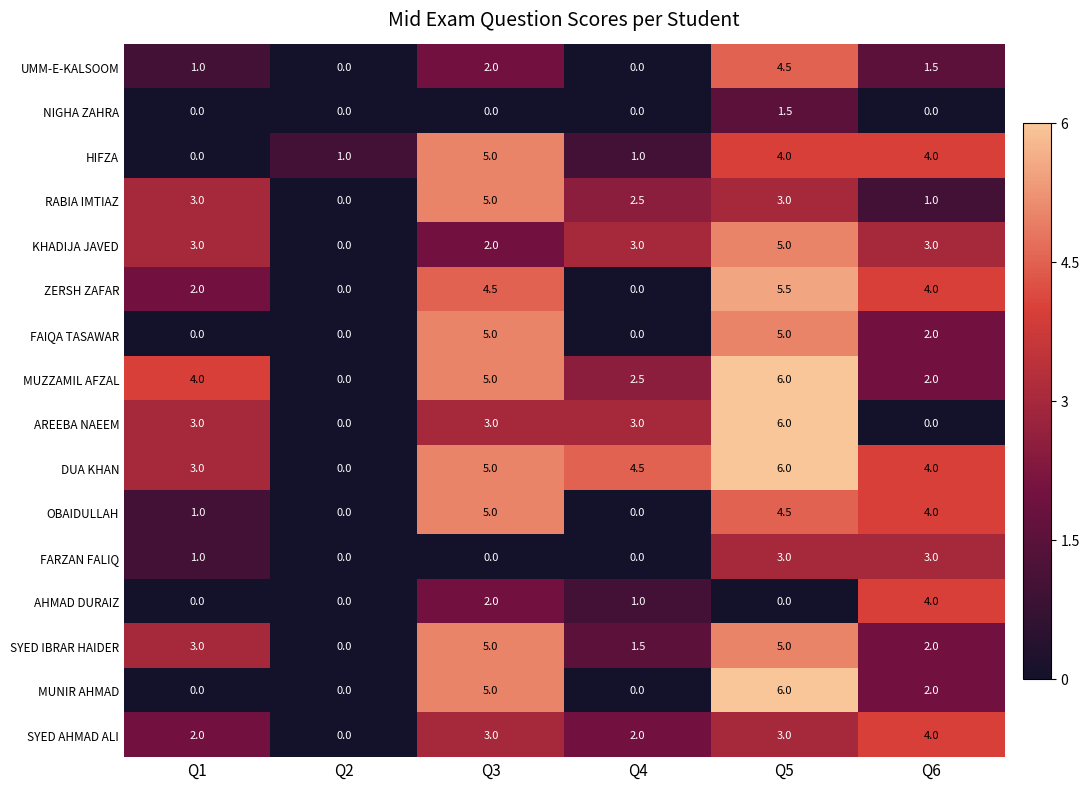

How many positive values does the OBAIDULLAH series have?

4